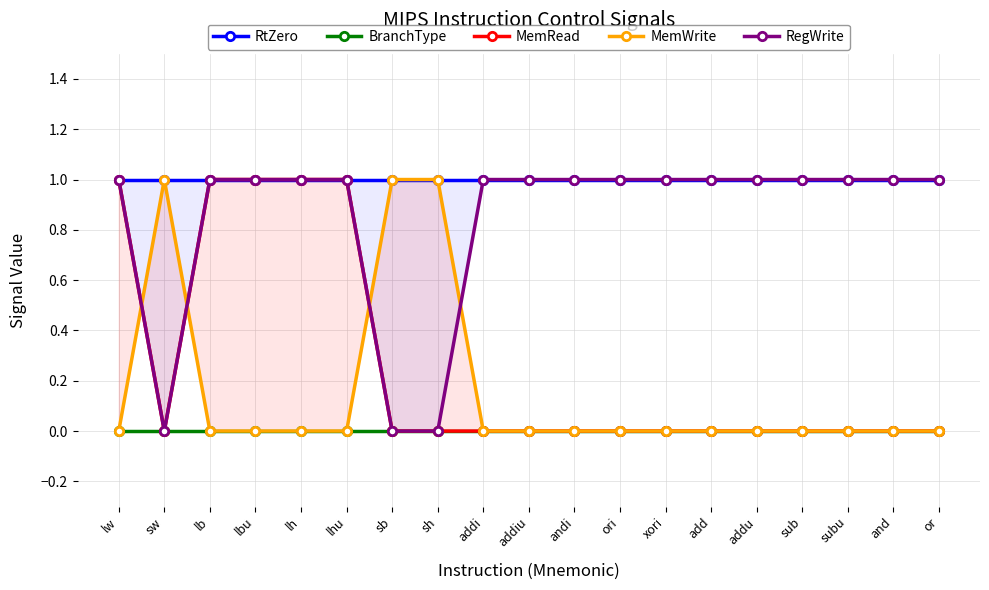

Is this an area chart (filled region under the line)?

No